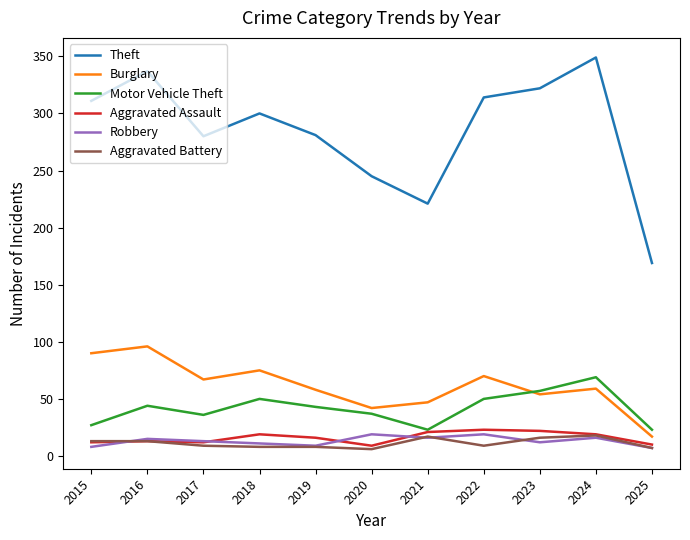

Is it true that Theft equals 92 at 2017?

False